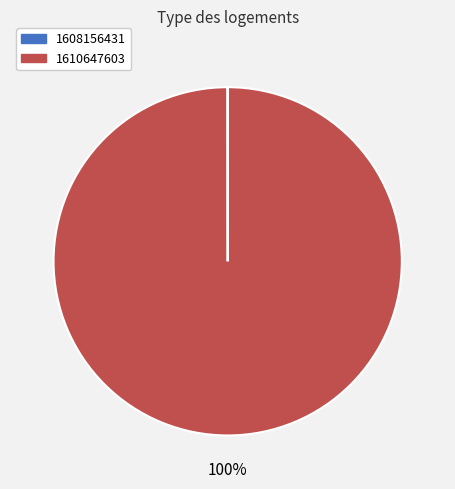

What percentage is the 1610647603 slice, to the nearest percent?

100%